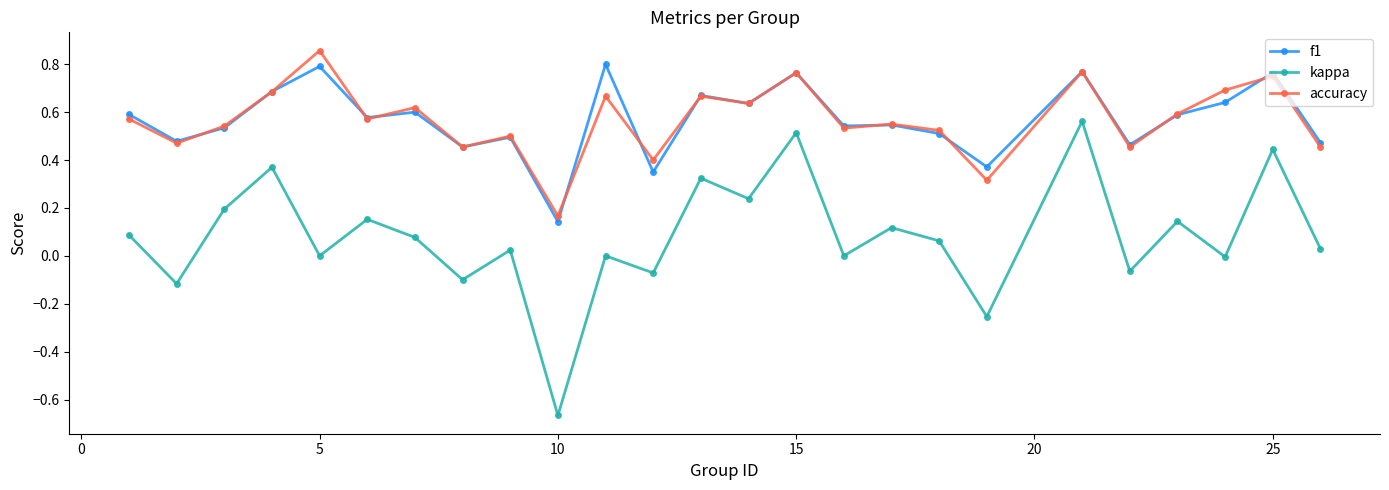

True or false: f1 has more than 2 points higher than both neighbors.

True